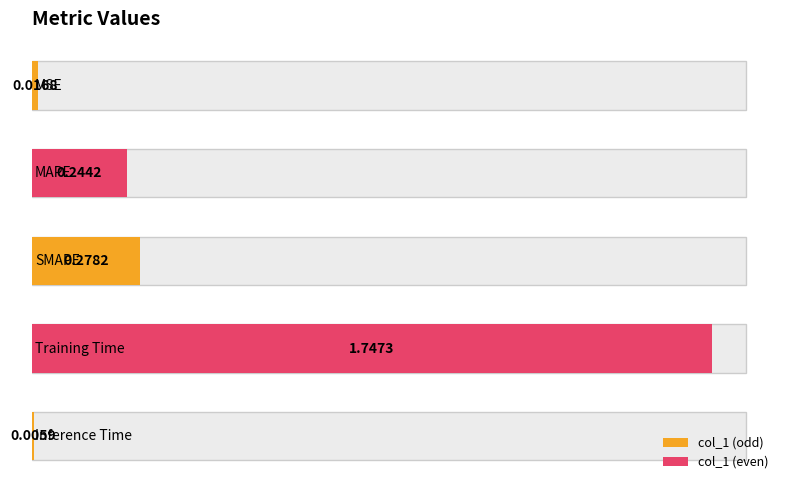

Which has a higher value, MSE or SMAPE?

SMAPE